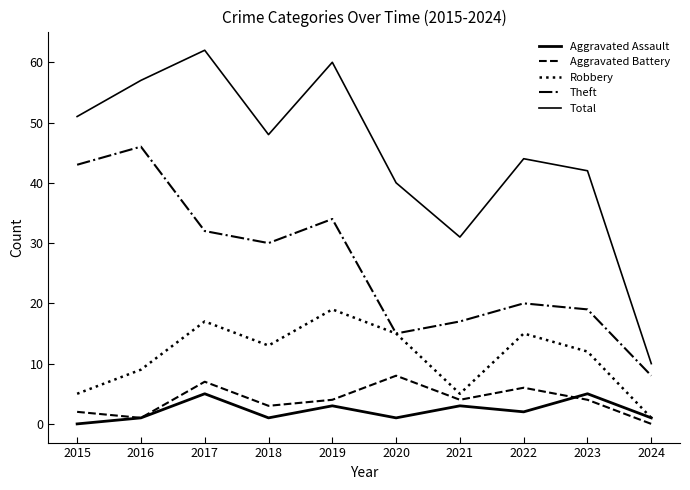

The Aggravated Assault series shows -2 at 2015. True or false?

False